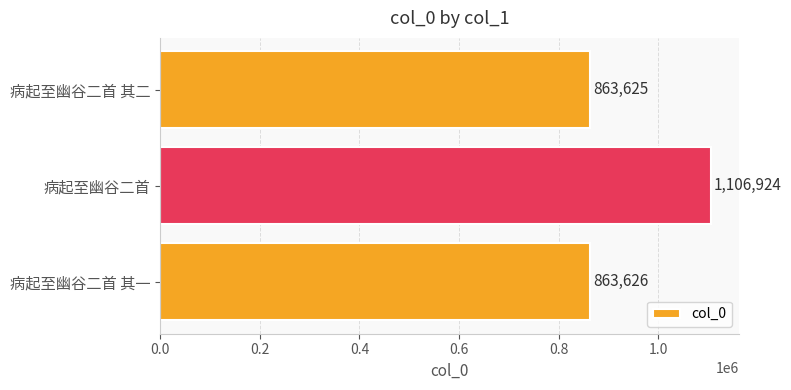

Rank the categories by value from highest to lowest.

病起至幽谷二首, 病起至幽谷二首 其一, 病起至幽谷二首 其二